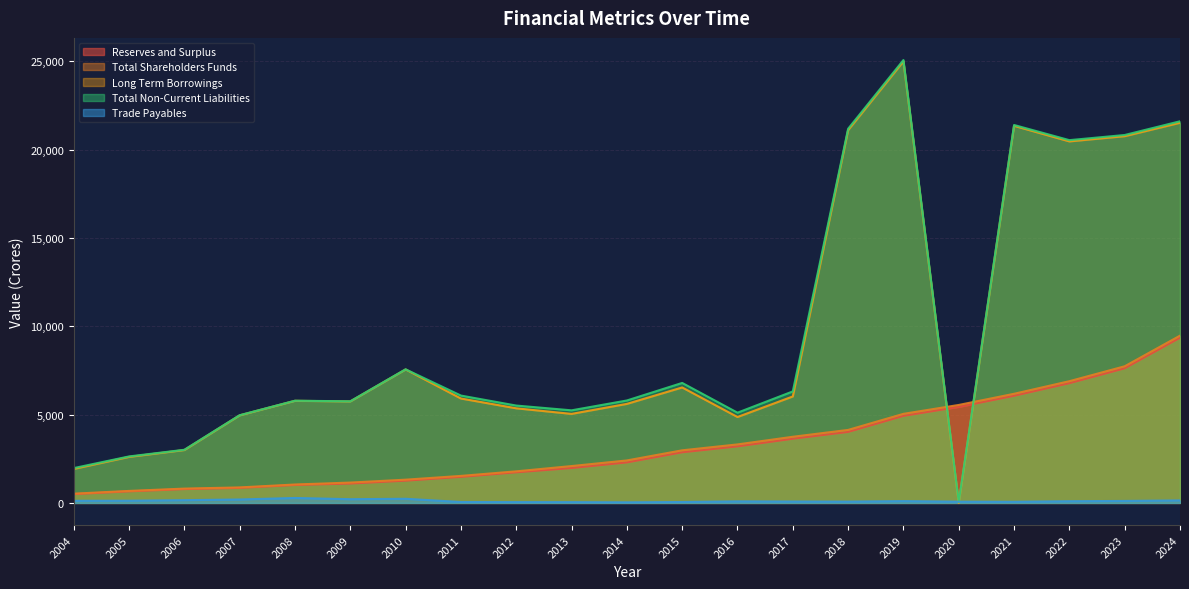

How many lines are shown in the chart?

5